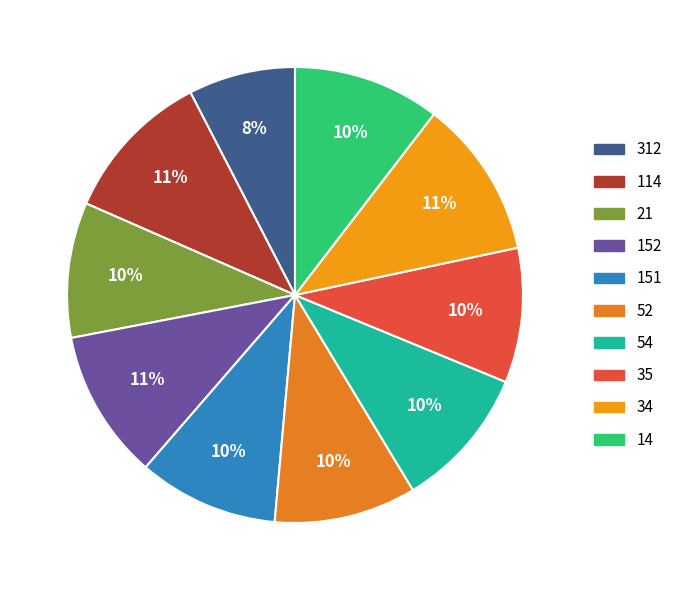

Which slice is the largest?

34